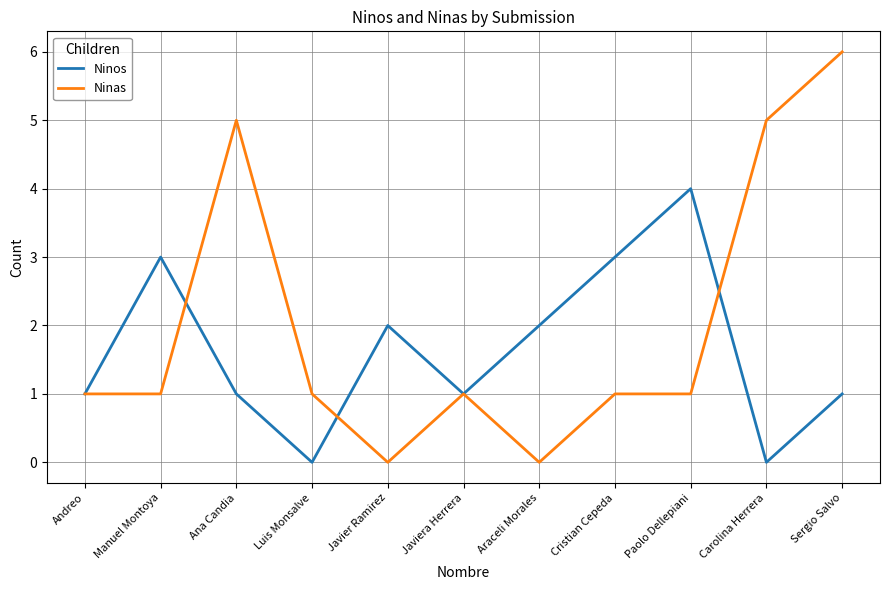

Reading left to right, list all the values displayed in this chart.

Ninos: Andreo=1	Manuel Montoya=3	Ana Candia=1	Luis Monsalve=0	Javier Ramirez=2	Javiera Herrera=1	Araceli Morales=2	Cristian Cepeda=3	Paolo Dellepiani=4	Carolina Herrera=0	Sergio Salvo=1
Ninas: Andreo=1	Manuel Montoya=1	Ana Candia=5	Luis Monsalve=1	Javier Ramirez=0	Javiera Herrera=1	Araceli Morales=0	Cristian Cepeda=1	Paolo Dellepiani=1	Carolina Herrera=5	Sergio Salvo=6